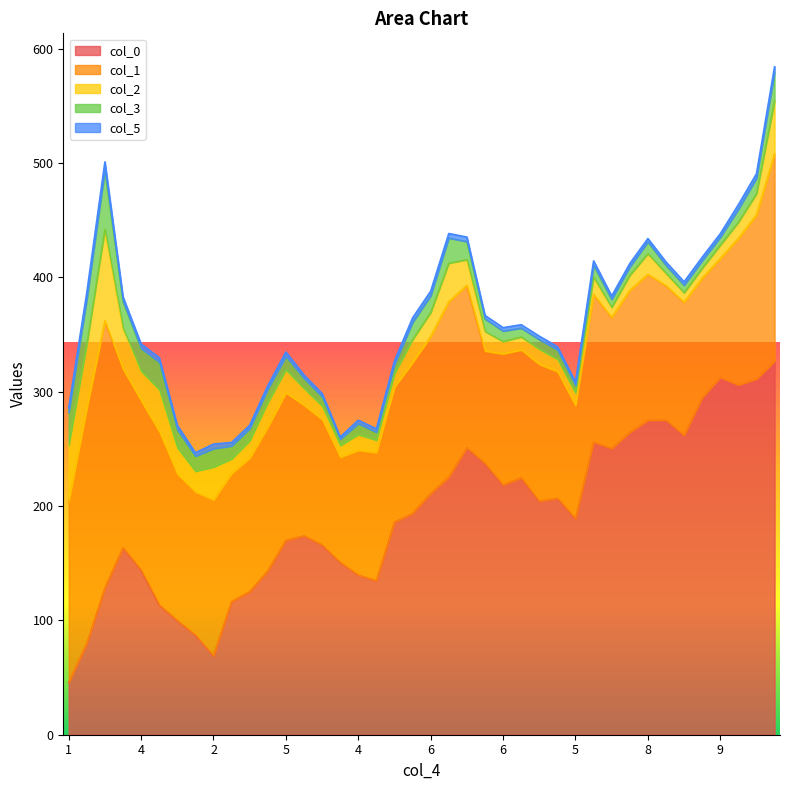

How many values in the col_5 series are below 3?

1